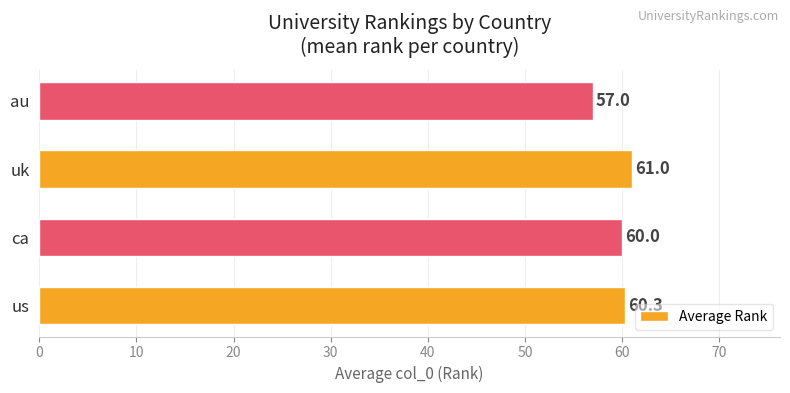

List the labels in order of value, smallest first.

au, ca, us, uk